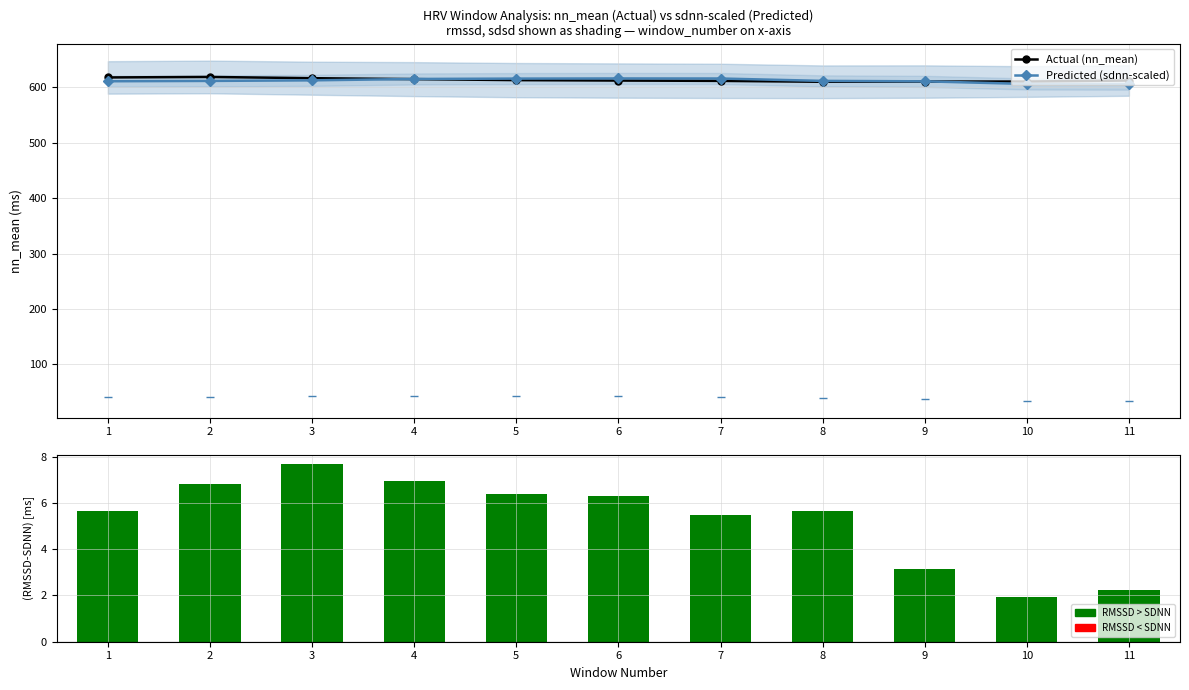

What is the approximate value of Actual (nn_mean) at 8?

610.0